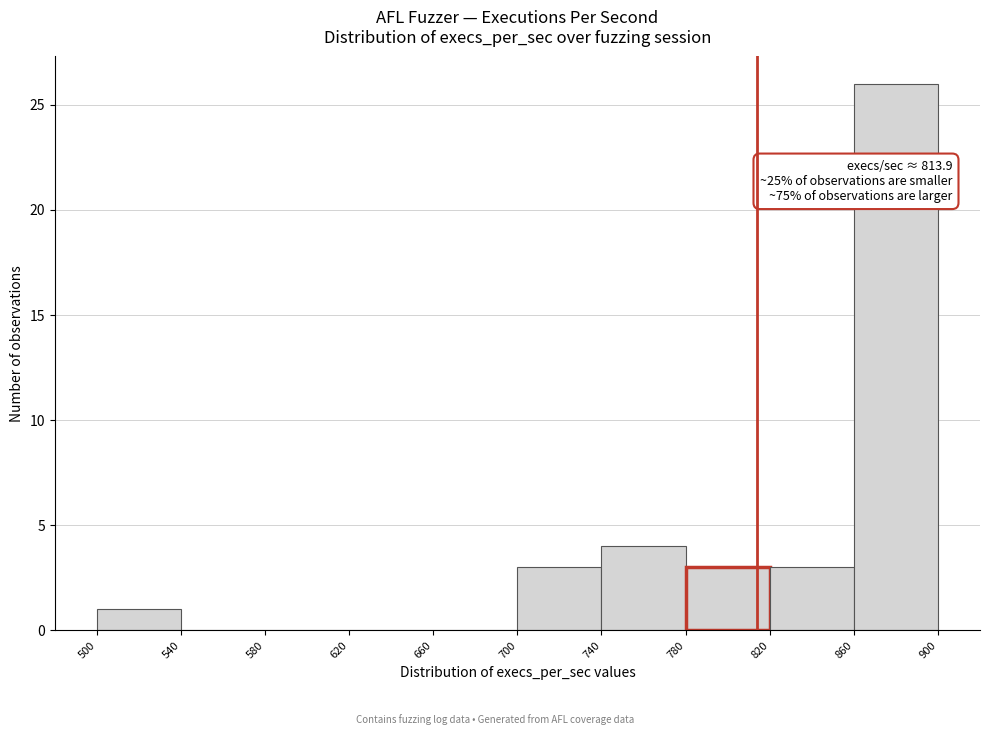

Which range on the x-axis has the tallest bar?

860 to 900